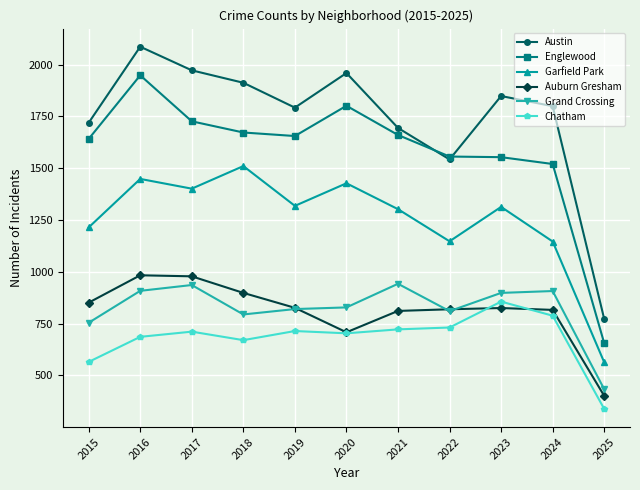

The value of Auburn Gresham at 2018 is 898. True or false?

True